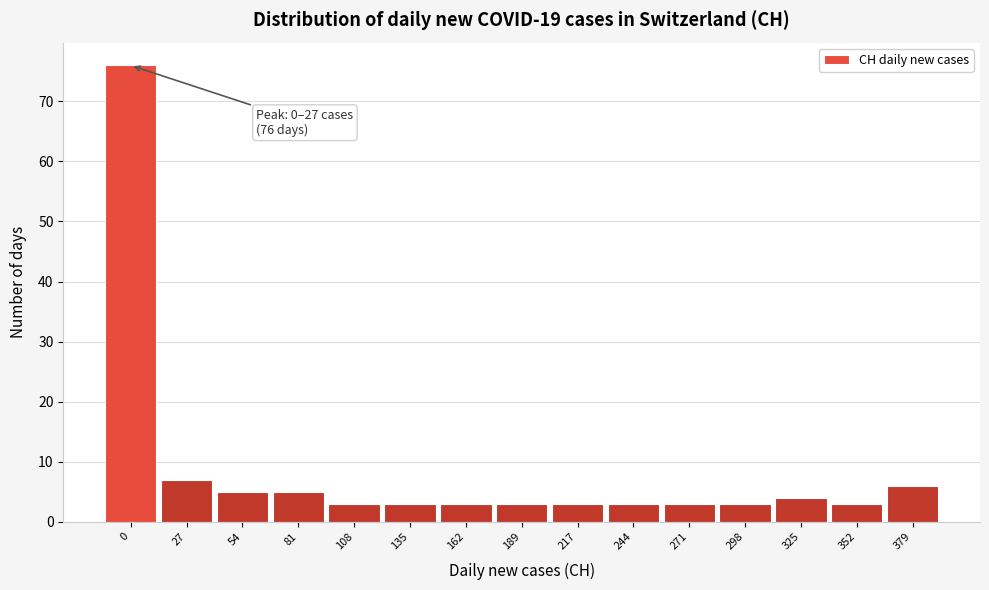

Reading left to right, extract all data points from this chart.

76	7	5	5	3	3	3	3	3	3	3	3	4	3	6